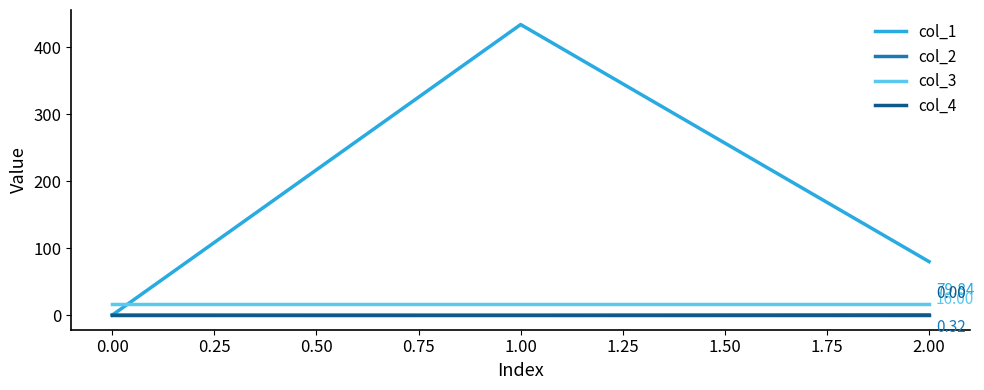

At which category is the sum across all series the highest?

1.00